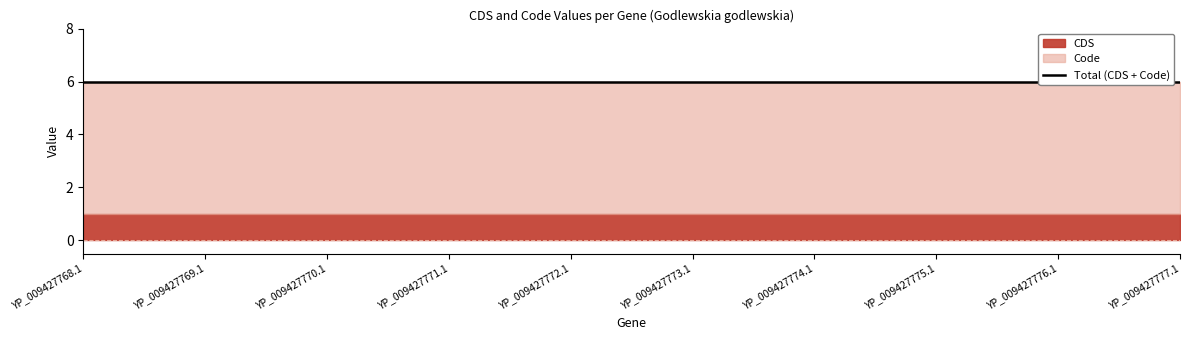

What is the spread (max minus min) of values at YP_009427770.1?

4